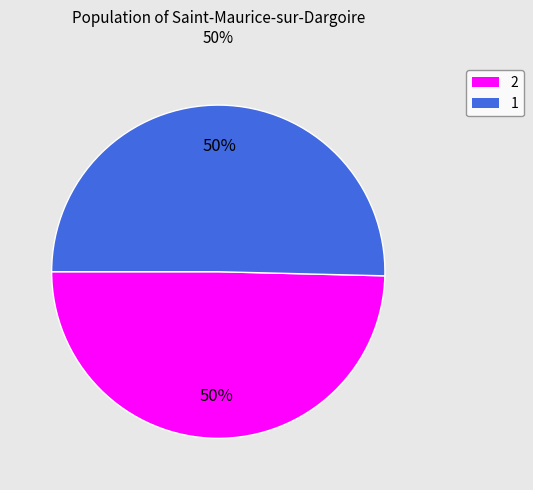

What is the majority slice?

1